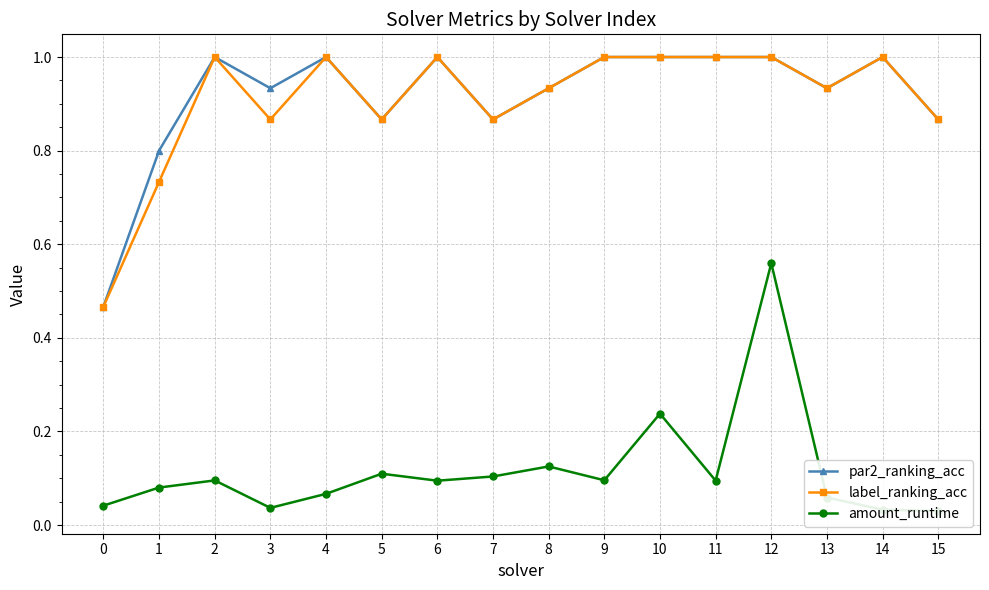

True or false: amount_runtime and label_ranking_acc cross at least once.

False